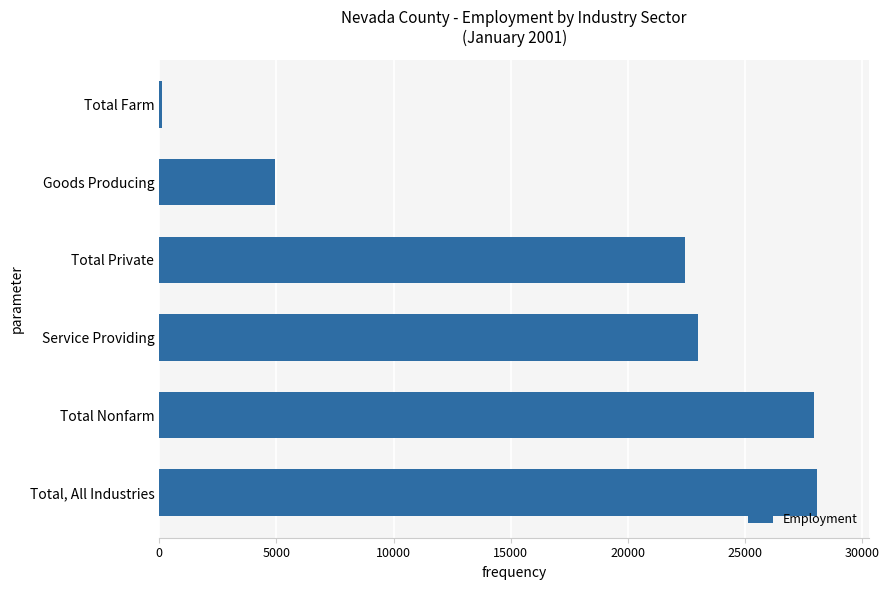

What is the minimum value shown in the chart?

100